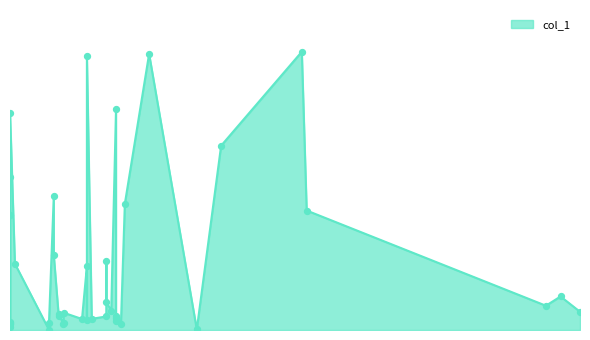

What is the change in value from 2017-07-09 02:05:52 to 2017-07-09 08:11:30?

+13.9